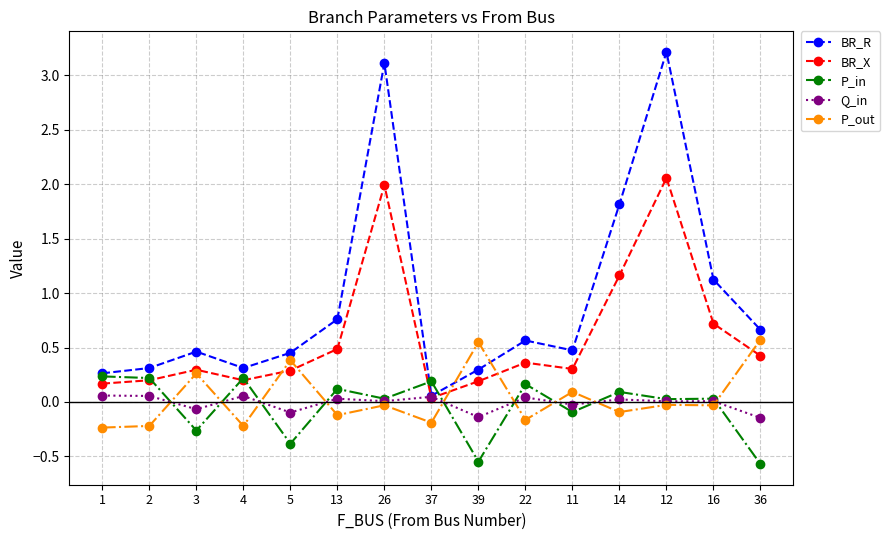

What is the average value of the BR_X series?

0.6